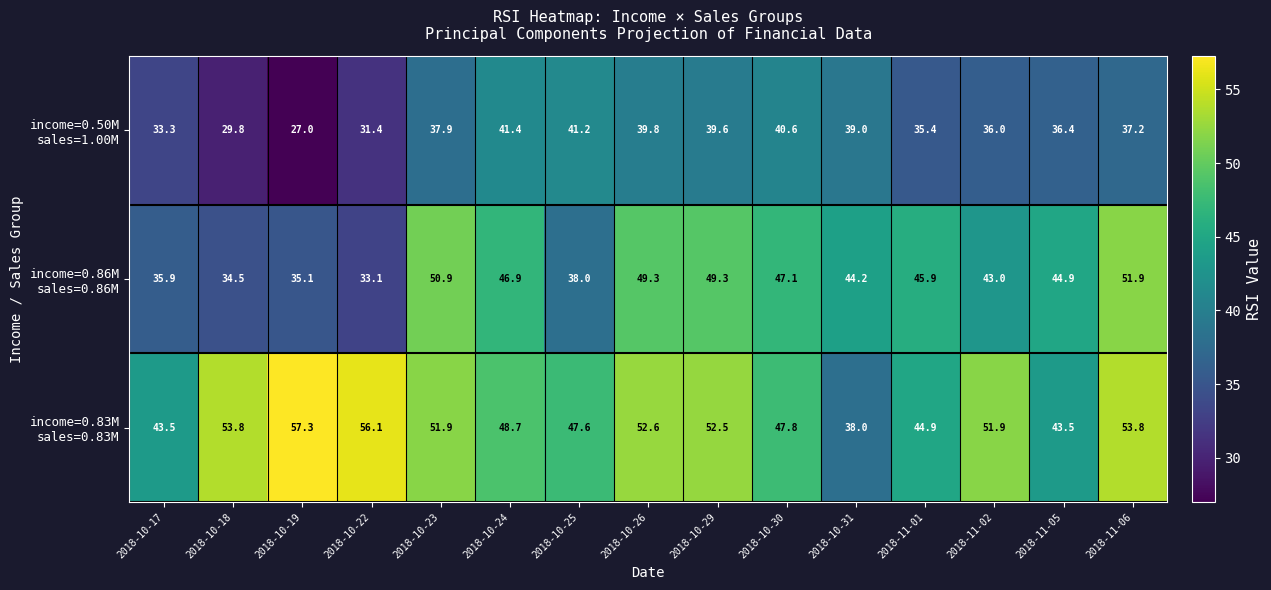

Which category has the lowest value across all series?

2018-10-19